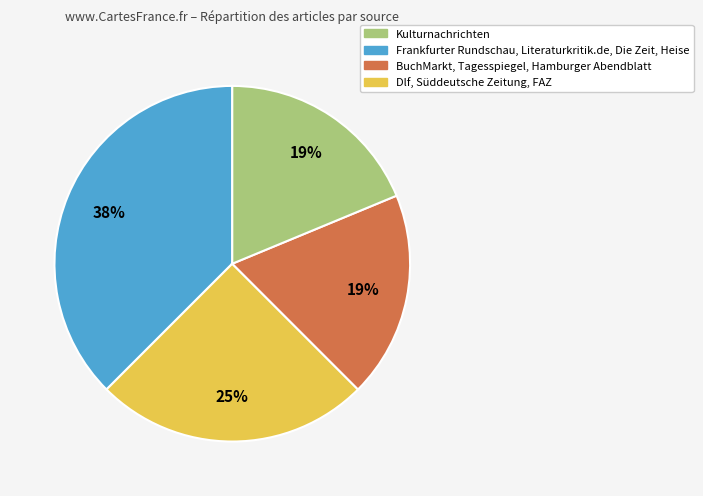

To the nearest percent, what is the average slice percentage?

25%